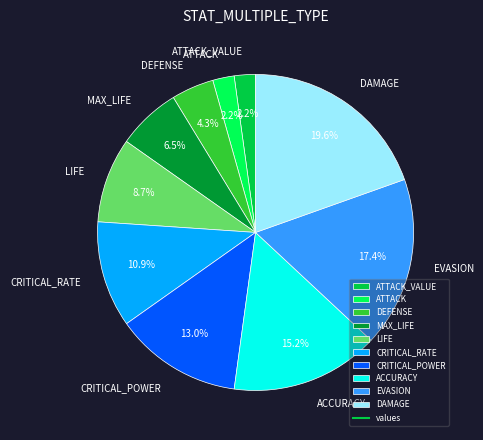

To the nearest percent, what percentage of the pie is CRITICAL_RATE?

11%